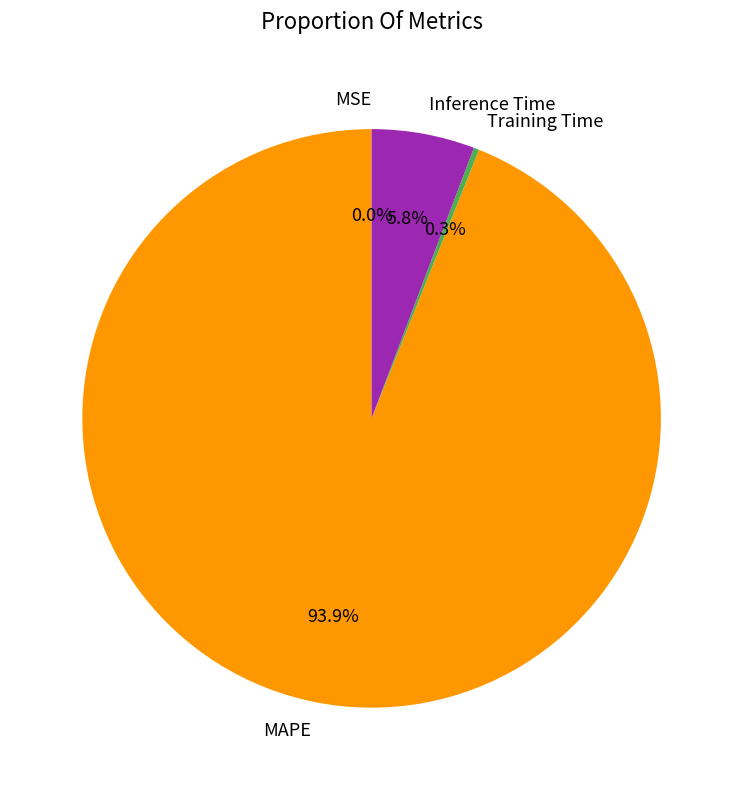

Which slice is the largest?

MAPE